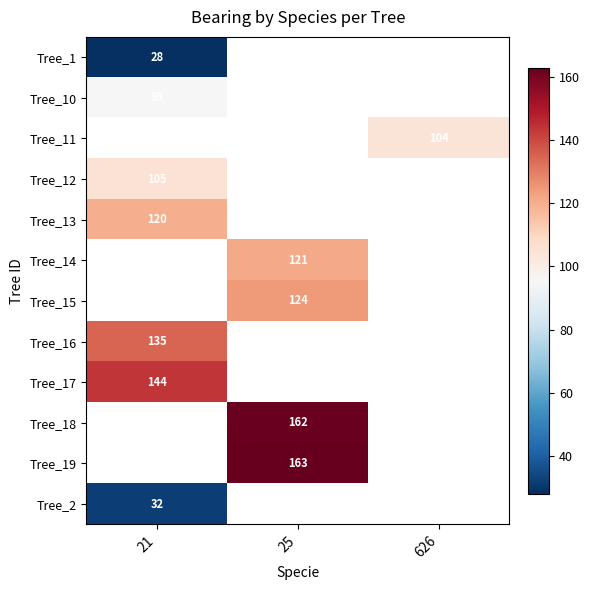

The Tree_12 series shows 64.9 at 21. True or false?

False